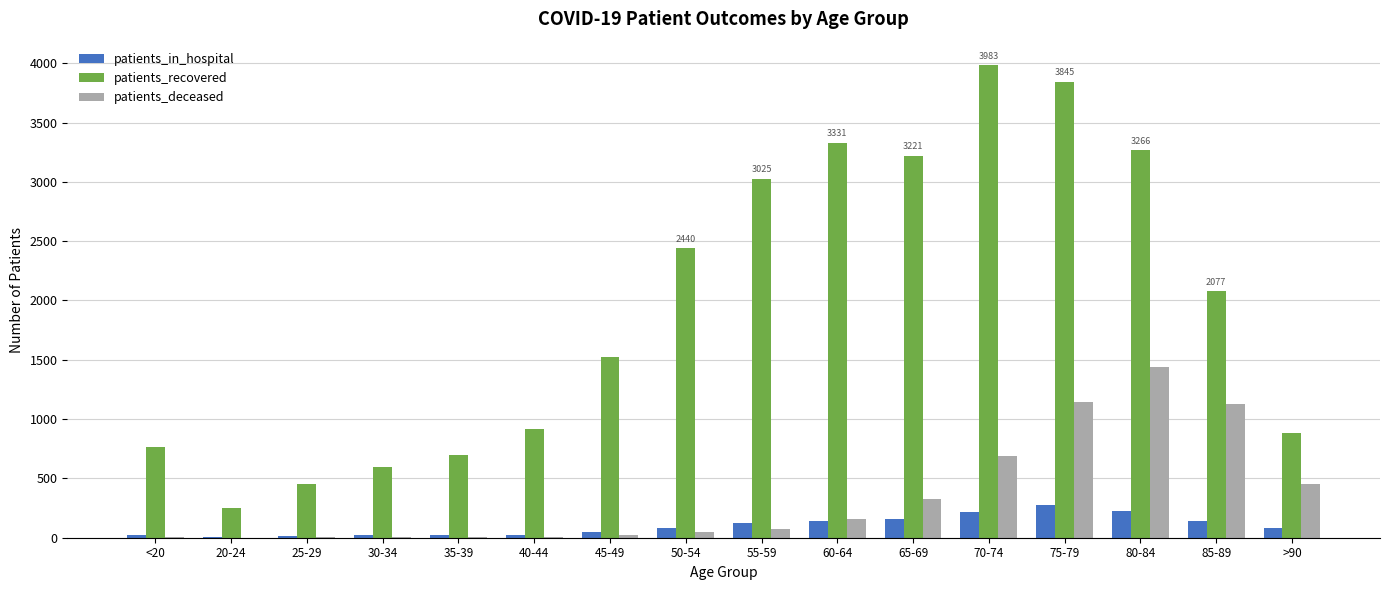

At which category is the sum across all series the highest?

75-79